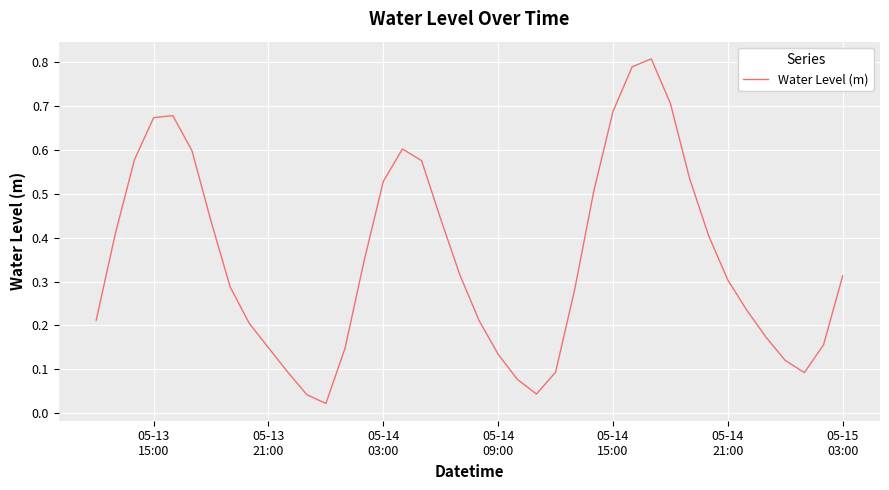

What is the average value?

0.4